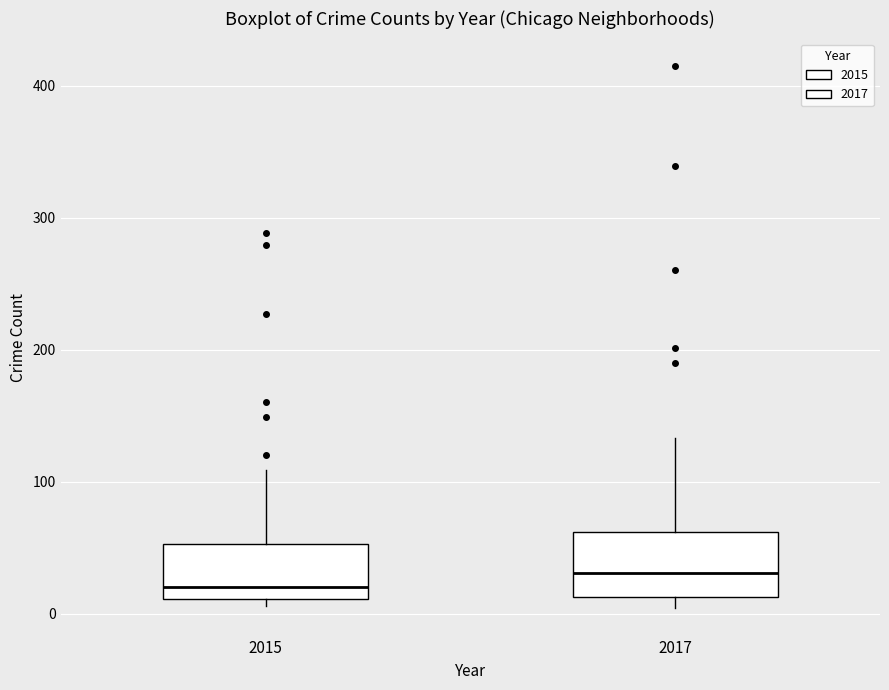

Reading left to right, read every box against the y-axis: the position of its median line, the range the box covers, and the ends of its whiskers. The values are not printed on the chart, so give them approximately, as read against the axis.

2015: median 20, box 10 to 50, whiskers 10 (just below the box's lower edge) to 110
2017: median 30, box 10 to 60, whiskers 0 to 130